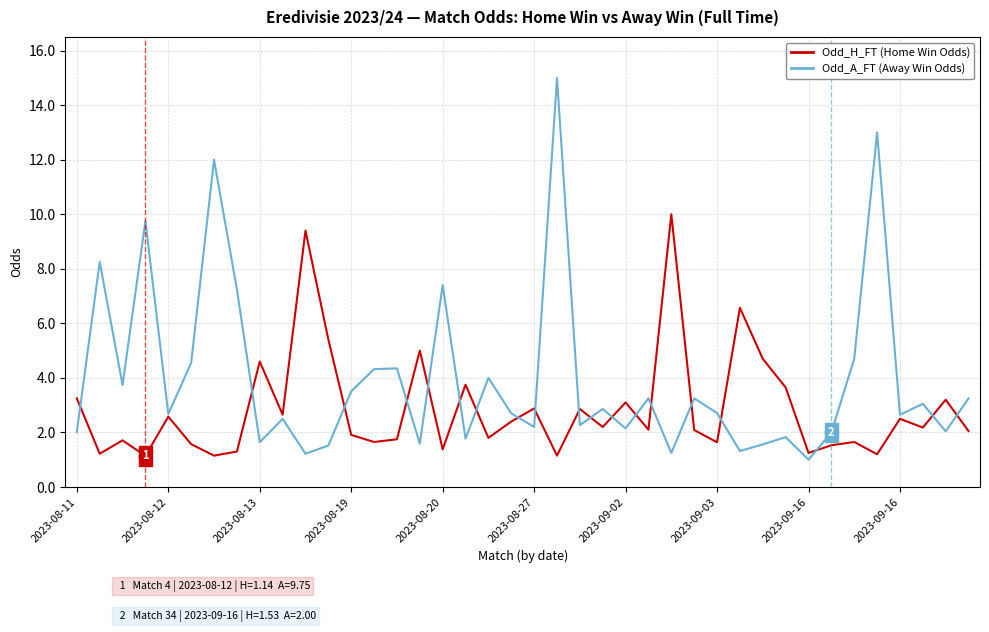

What is the smallest value displayed?

1.0